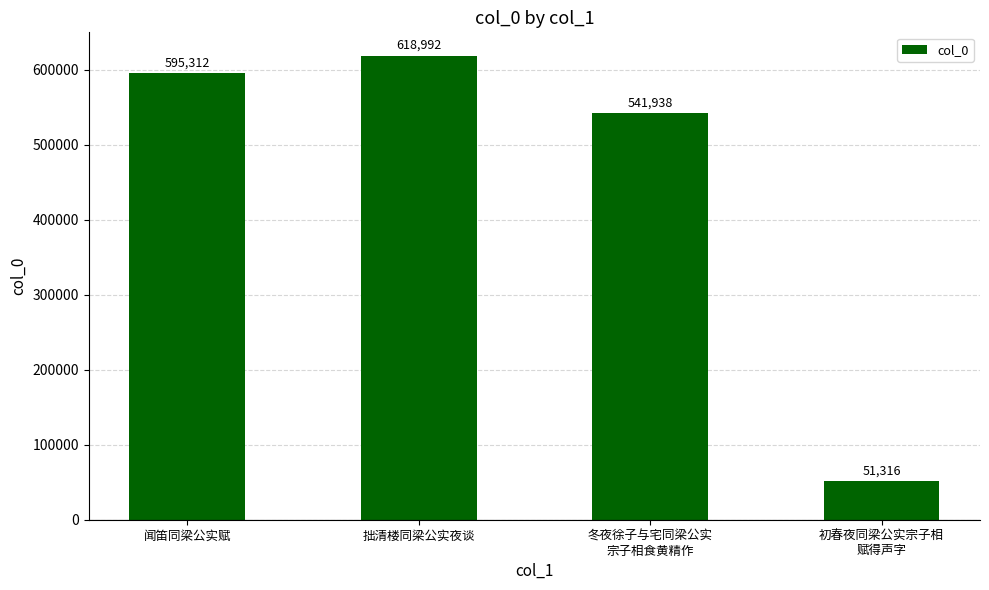

List the labels in order of value, largest first.

拙清楼同梁公实夜谈, 闻笛同梁公实赋, 冬夜徐子与宅同梁公实
宗子相食黄精作, 初春夜同梁公实宗子相
赋得声字